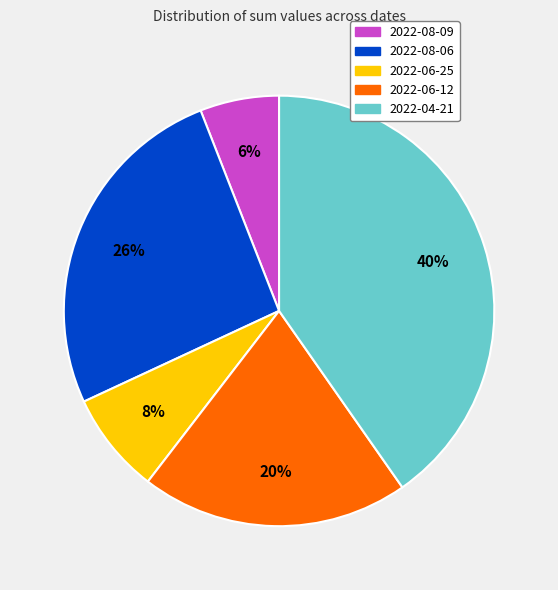

Does 2022-06-12 represent more than half of the total?

No